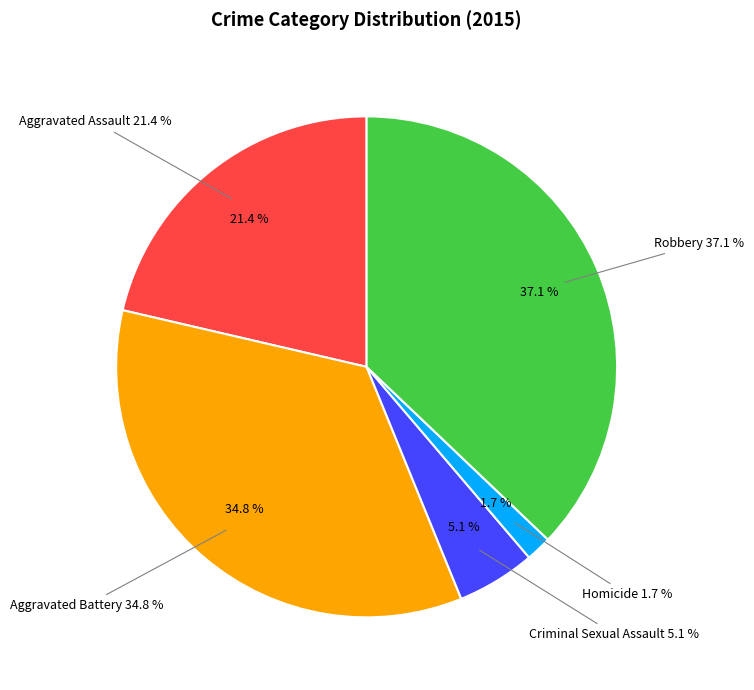

The Criminal Sexual Assault slice represents 5% of the pie. True or false?

True